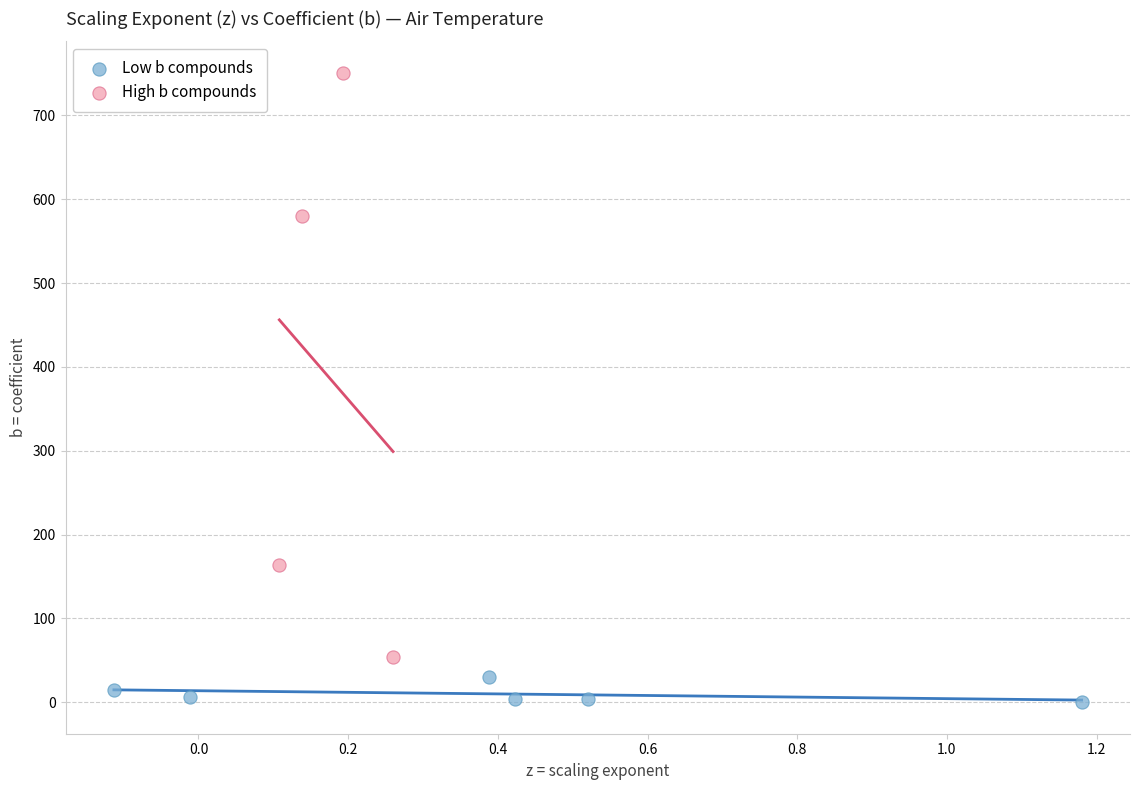

What are all the series names shown in the legend?

Low b compounds, High b compounds